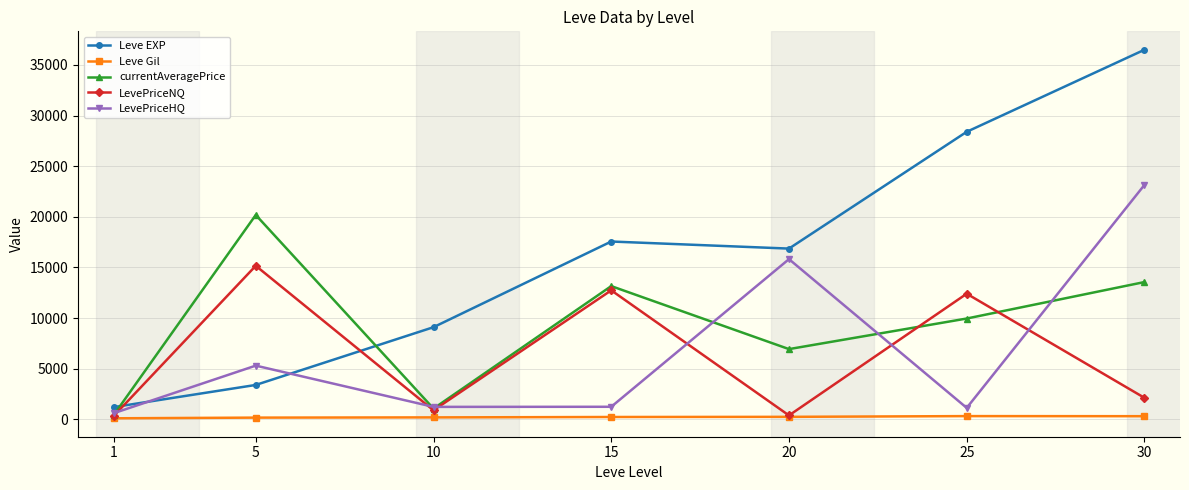

Between 15 and 30, which series saw the biggest shift?

LevePriceHQ